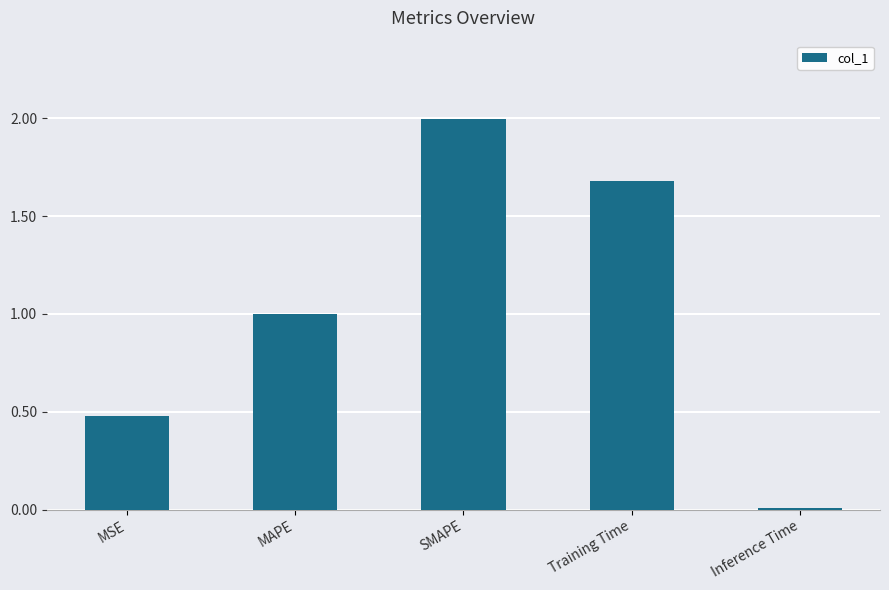

Which category has the lowest value across all series?

Inference Time